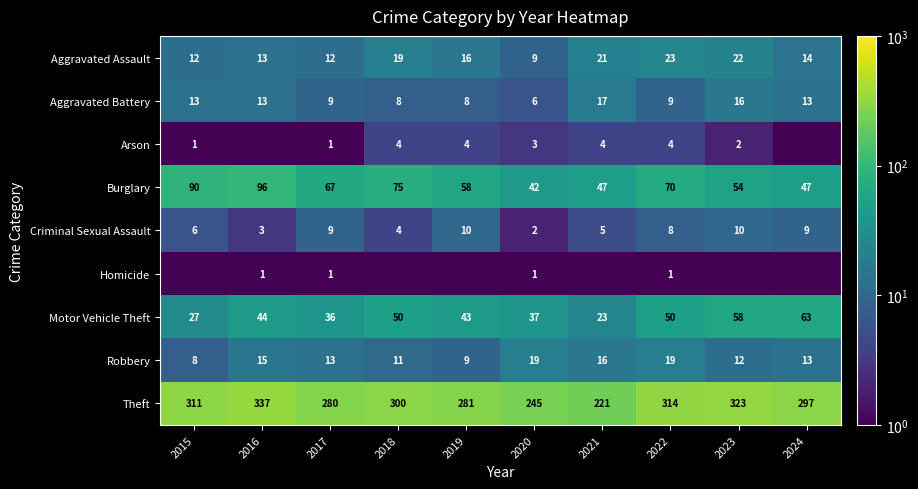

What is the average value of the Robbery series?

13.5